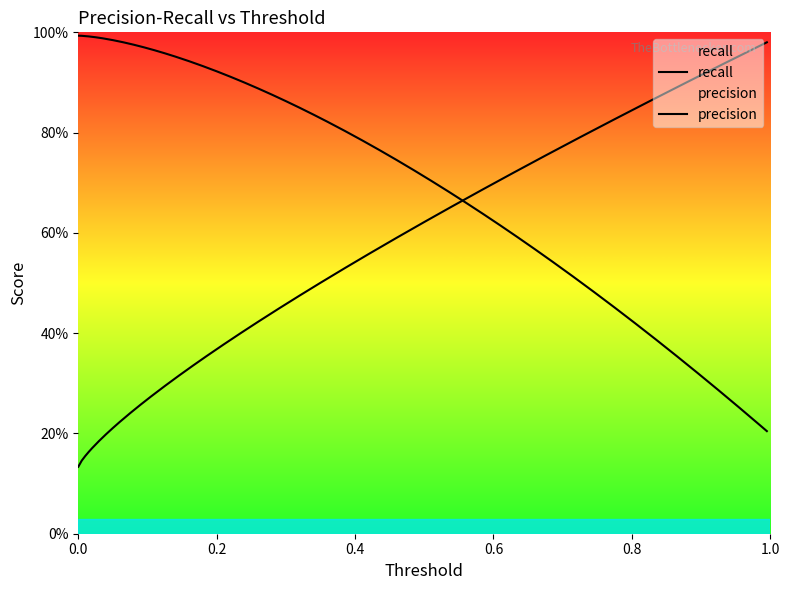

What is the sum of all precision values?

2.7